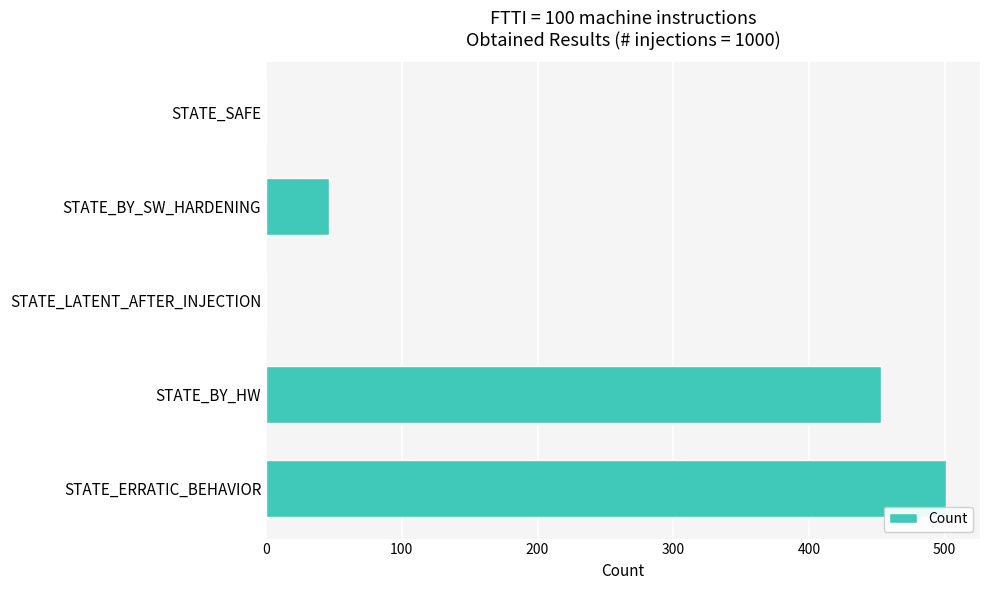

True or false: the data shows 0 at STATE_SAFE.

True